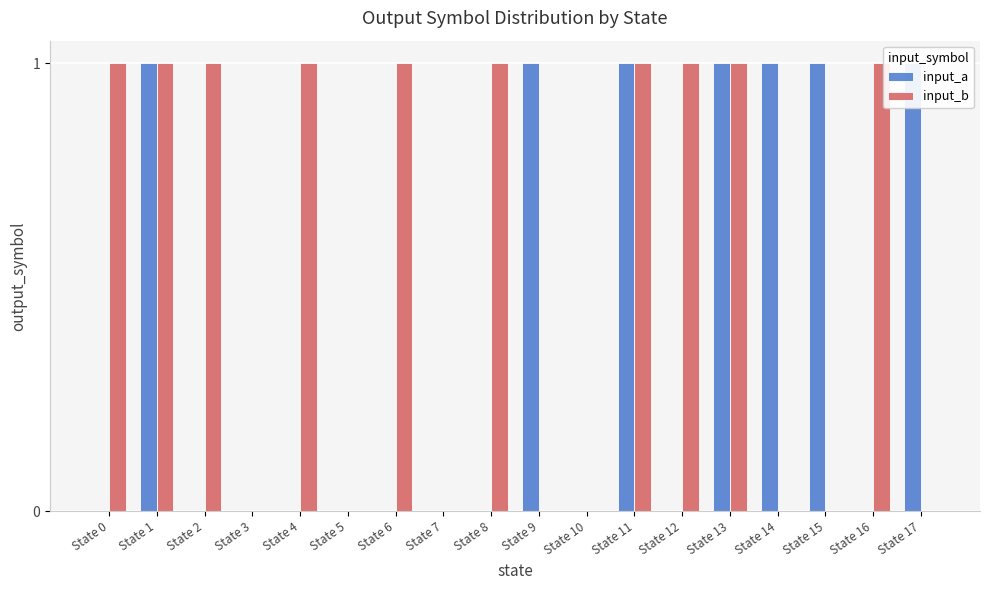

Is the value of input_a at State 7 greater than the value of input_b at State 14?

No